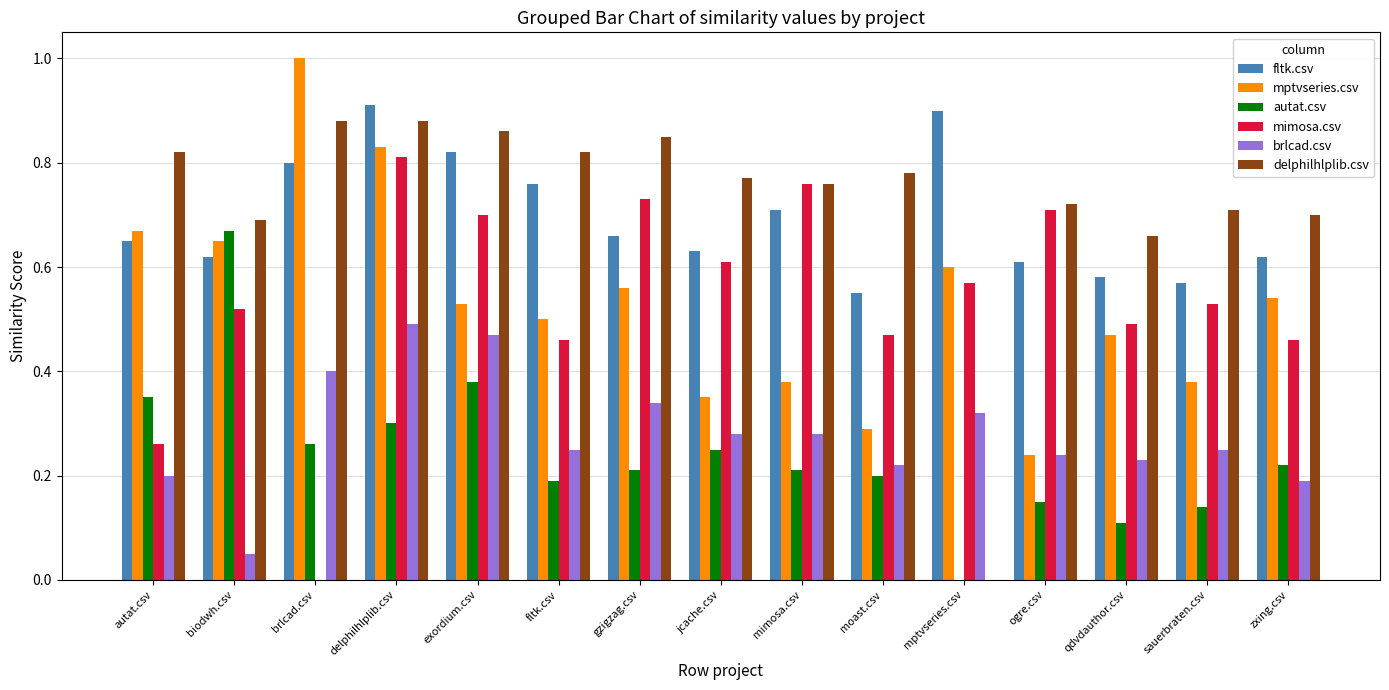

How many positive values does the autat.csv series have?

14